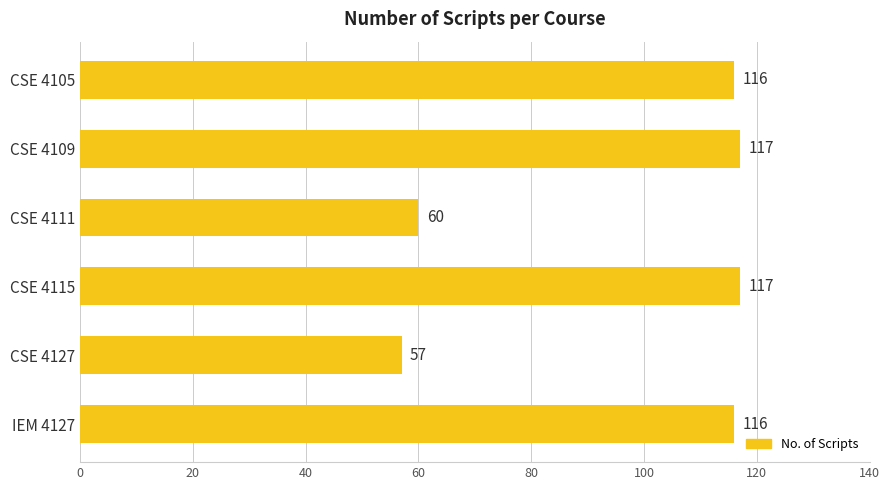

Does the chart contain stacked bars?

No